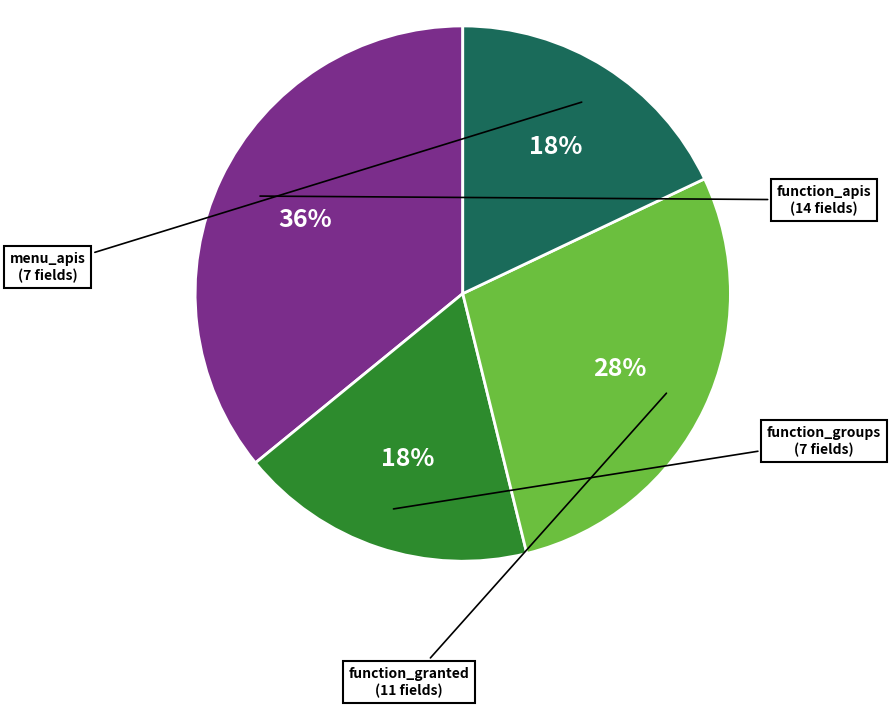

What is the largest slice in the pie chart?

function_apis